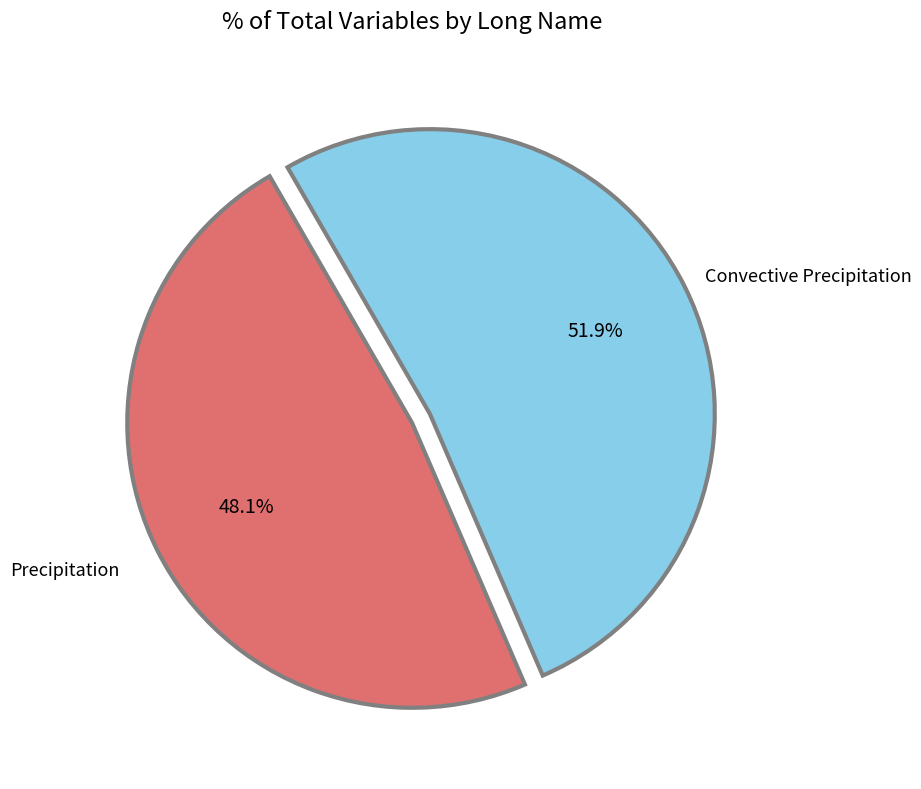

Which has a higher value, Precipitation or Convective Precipitation?

Convective Precipitation